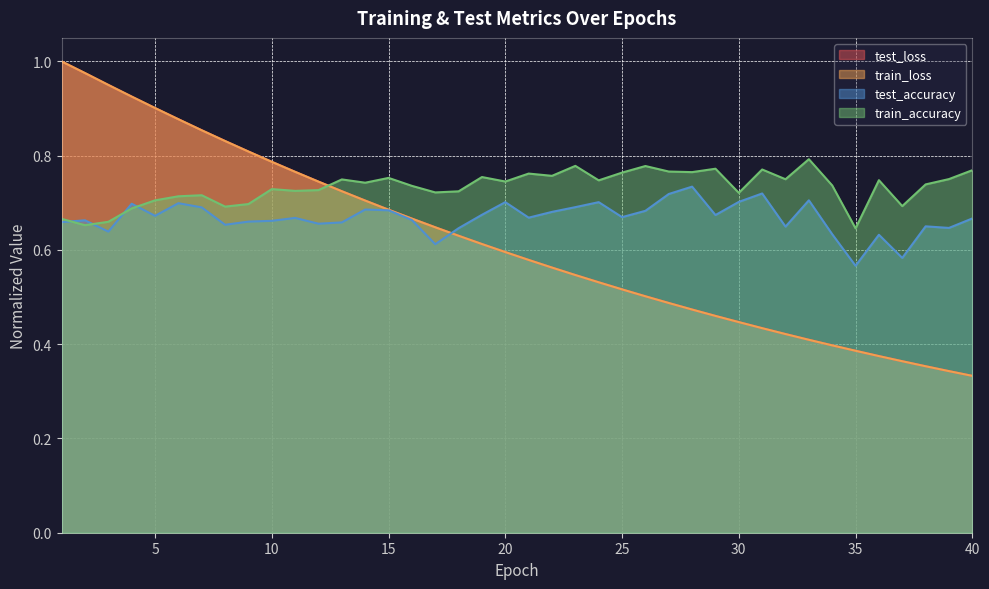

How many times do test_accuracy and train_loss cross each other?

1